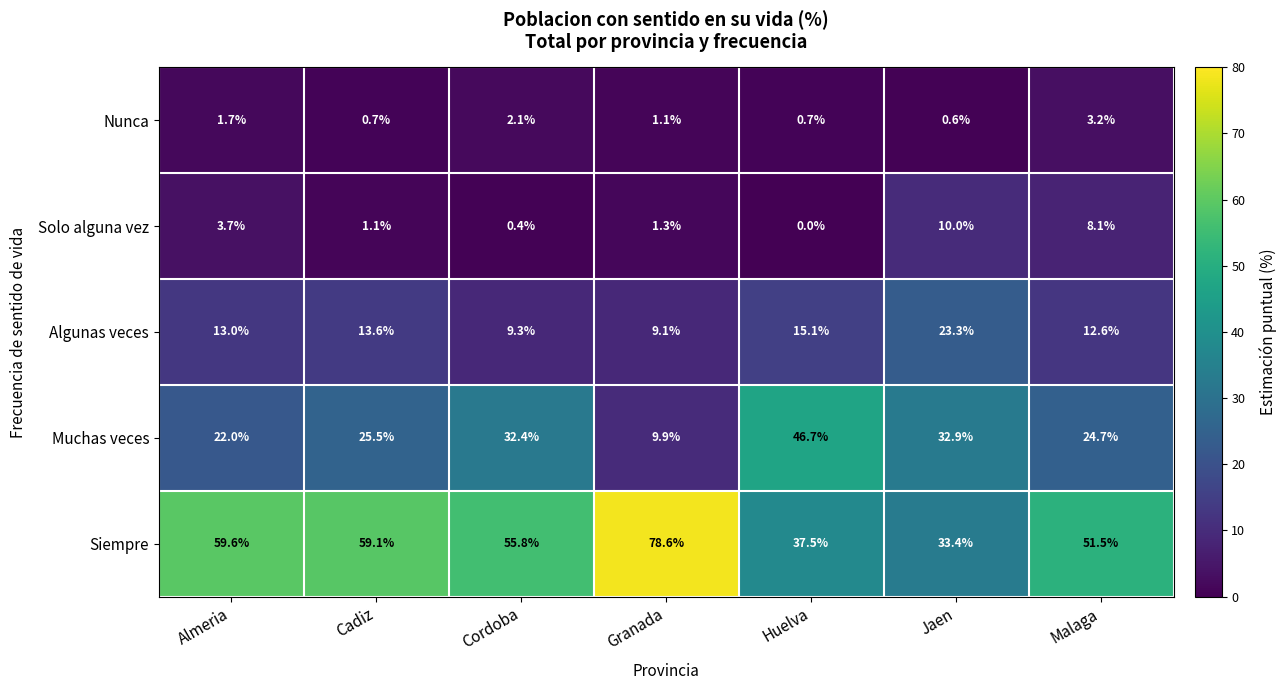

What is the average value of the Siempre series?

53.6